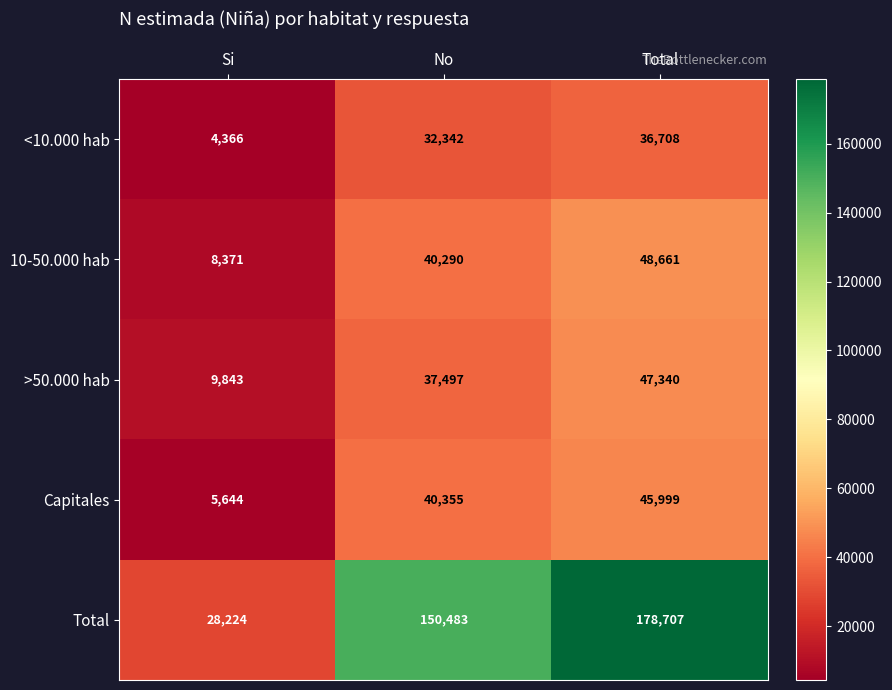

What is the sum of the 10-50.000 hab values at No and Total?

88951